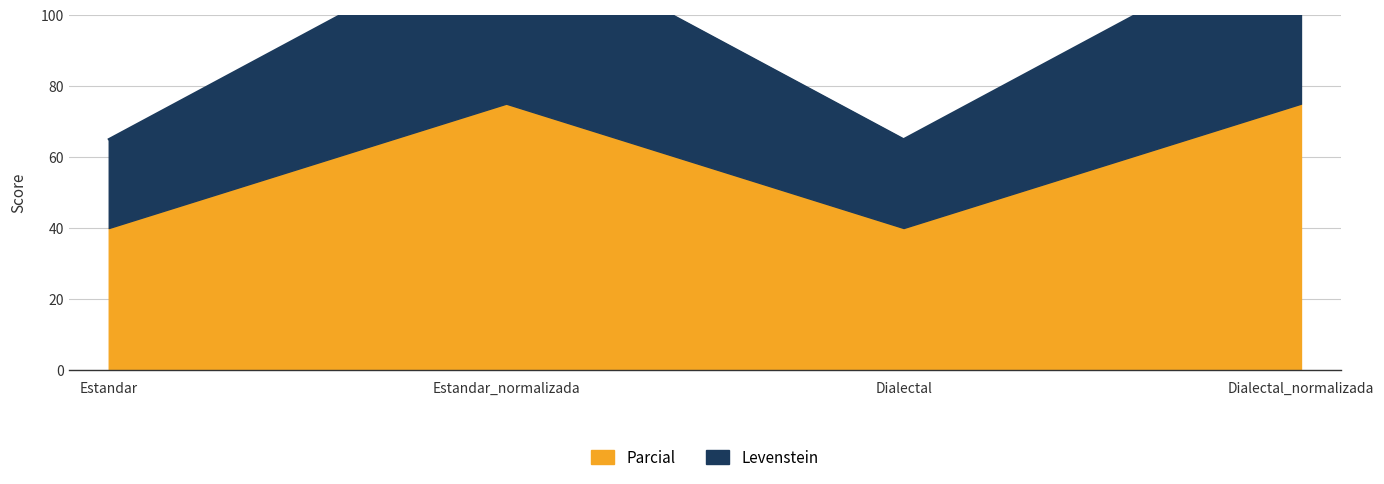

What is the total value across all series at Dialectal_normalizada?

200